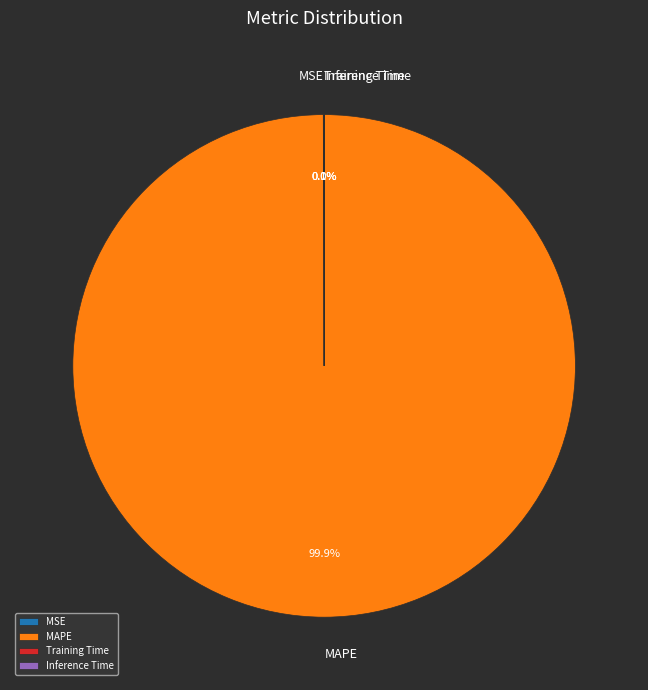

What is the majority slice?

MAPE